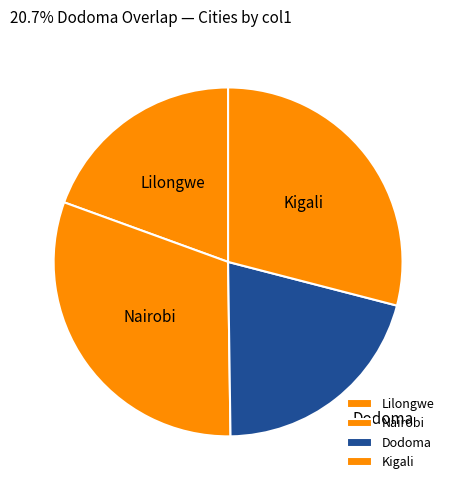

Count the number of slices in the pie.

4